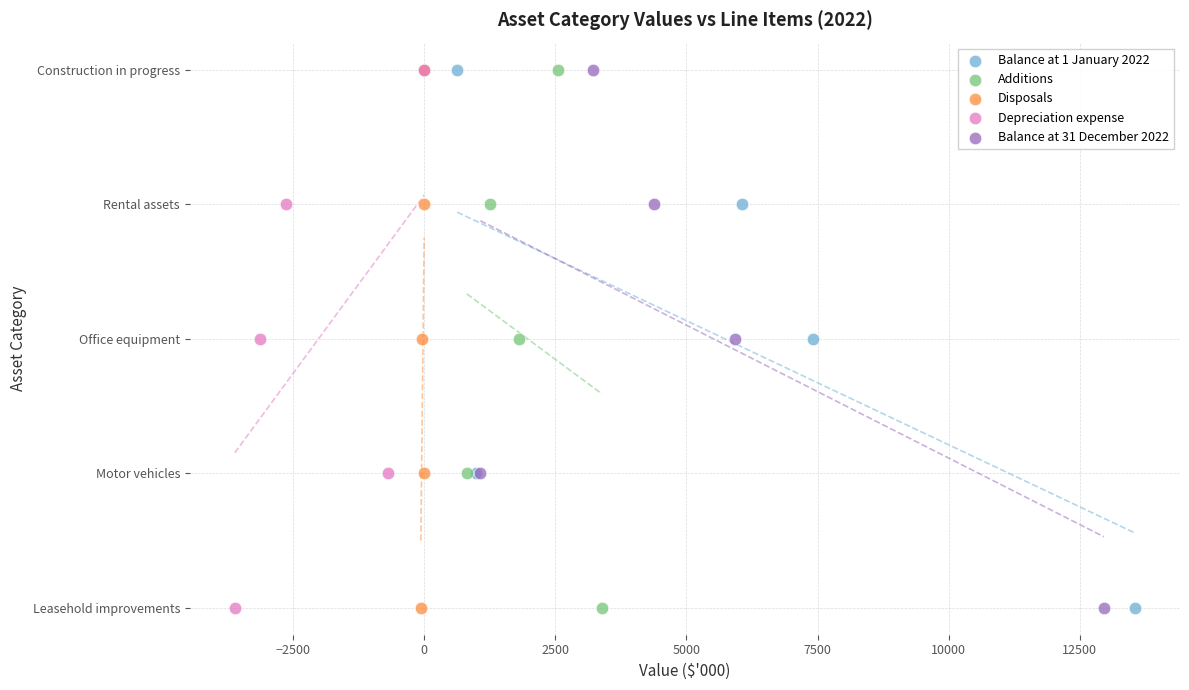

What are all the series names shown in the legend?

Balance at 1 January 2022, Additions, Disposals, Depreciation expense, Balance at 31 December 2022